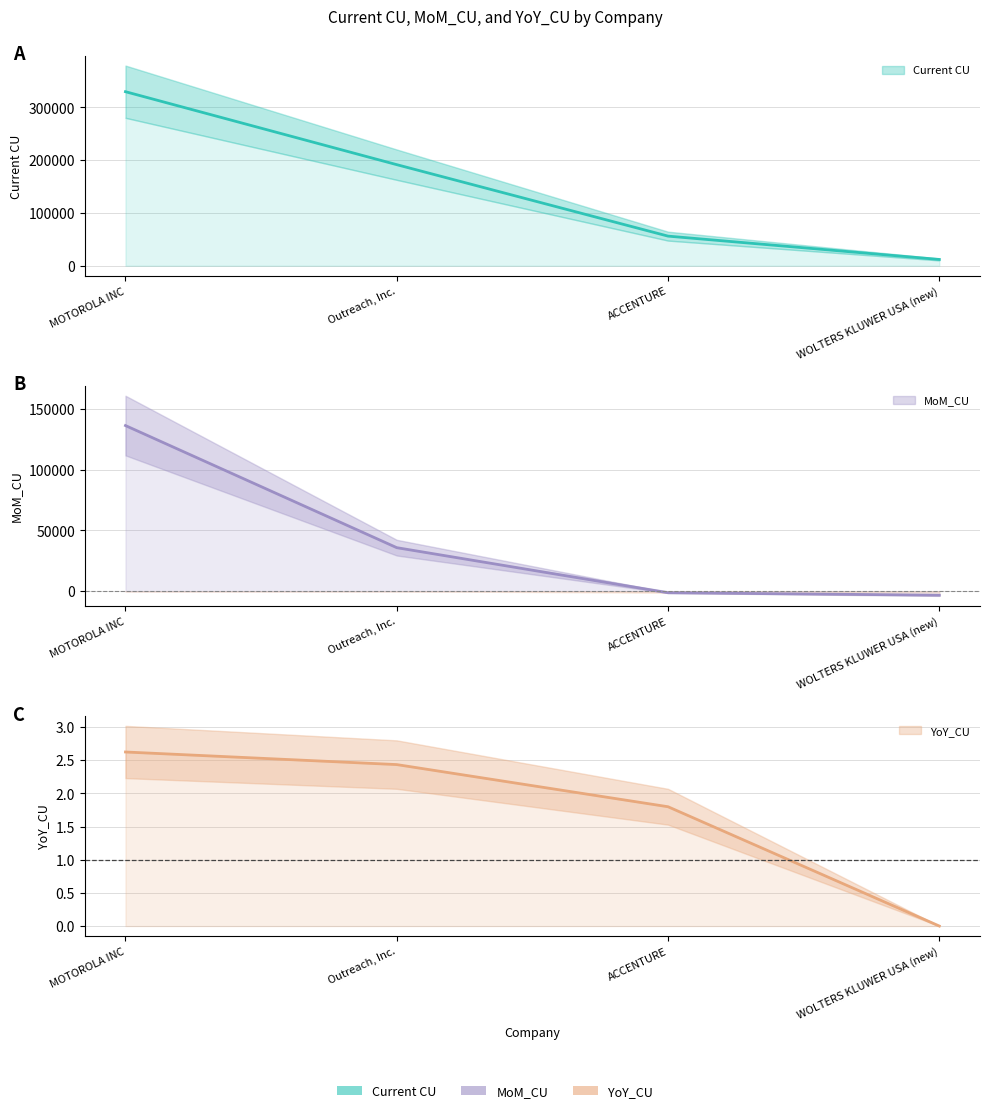

What is the difference between the MoM_CU values at ACCENTURE and MOTOROLA INC?

137460.8